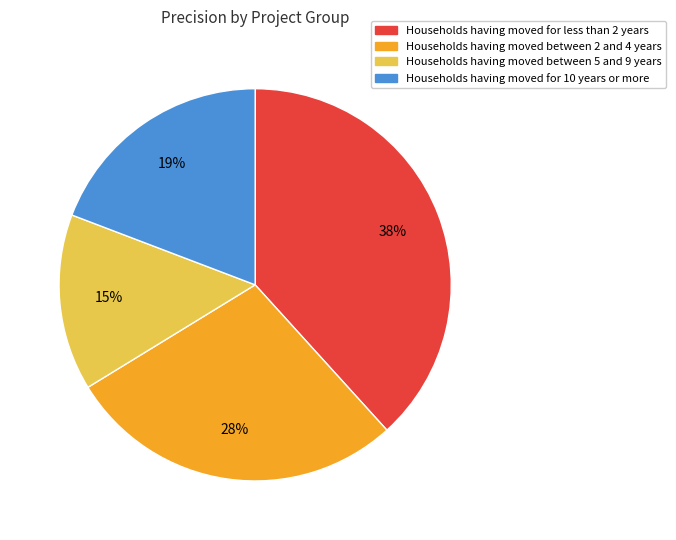

Is there any slice that represents more than half of the pie?

No